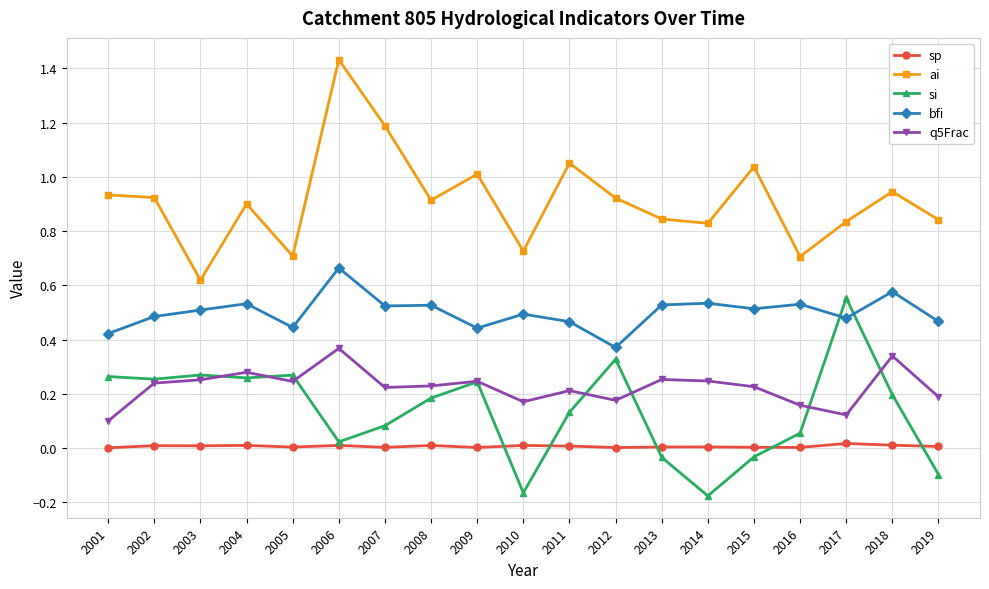

True or false: q5Frac has more than 0 points higher than both neighbors.

True